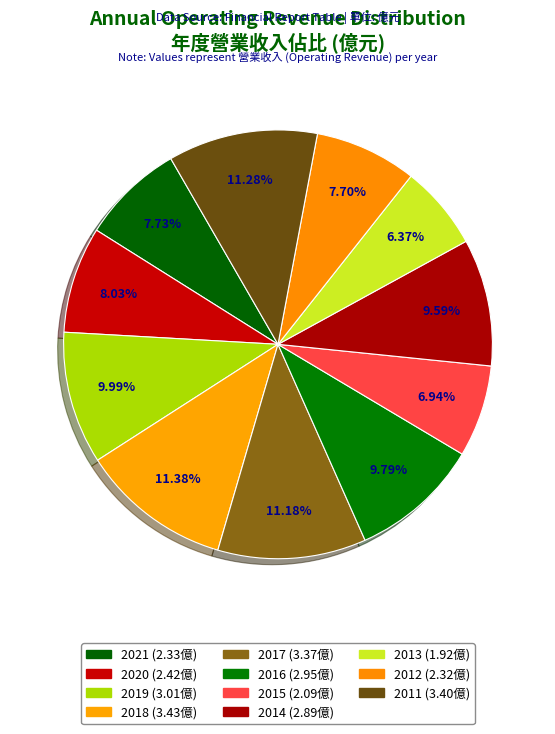

To the nearest percent, what is the difference between the largest and smallest slice percentages?

5%